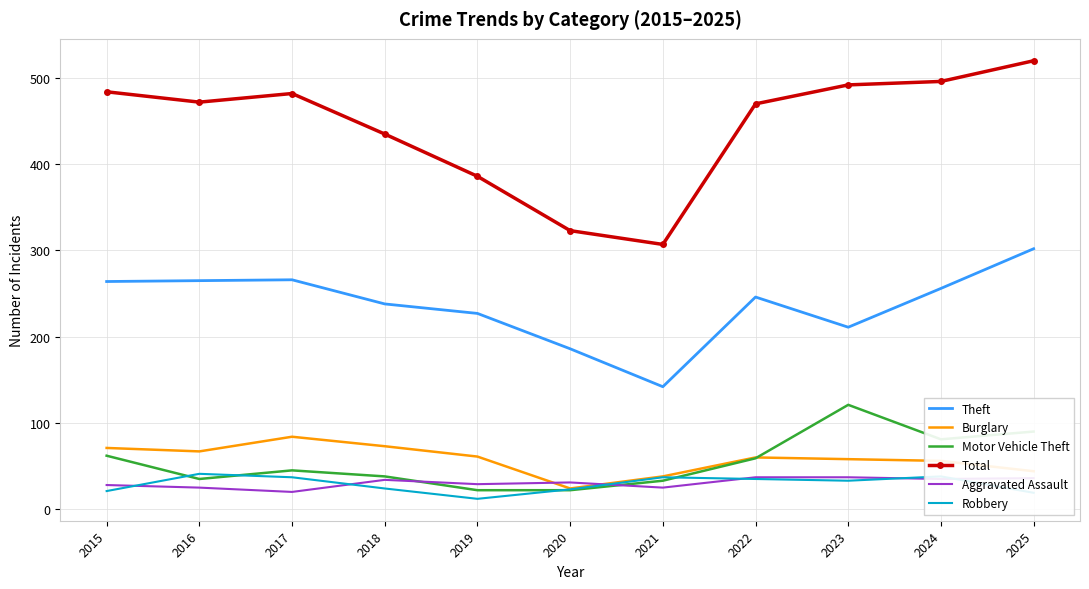

At which category is the sum across all series the highest?

2025